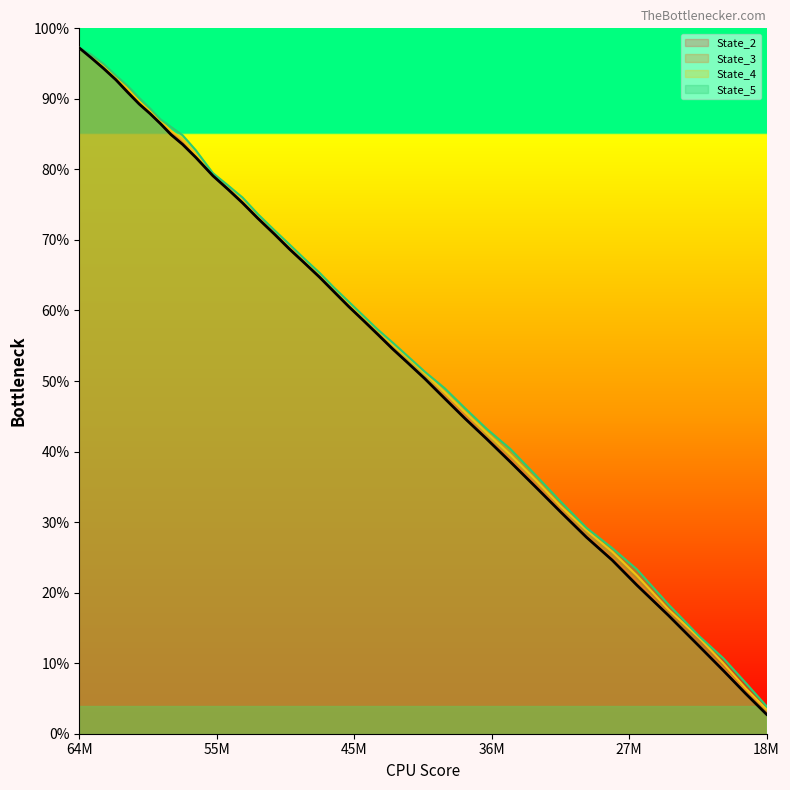

At which label does State_4 first exceed 47312577?

64M